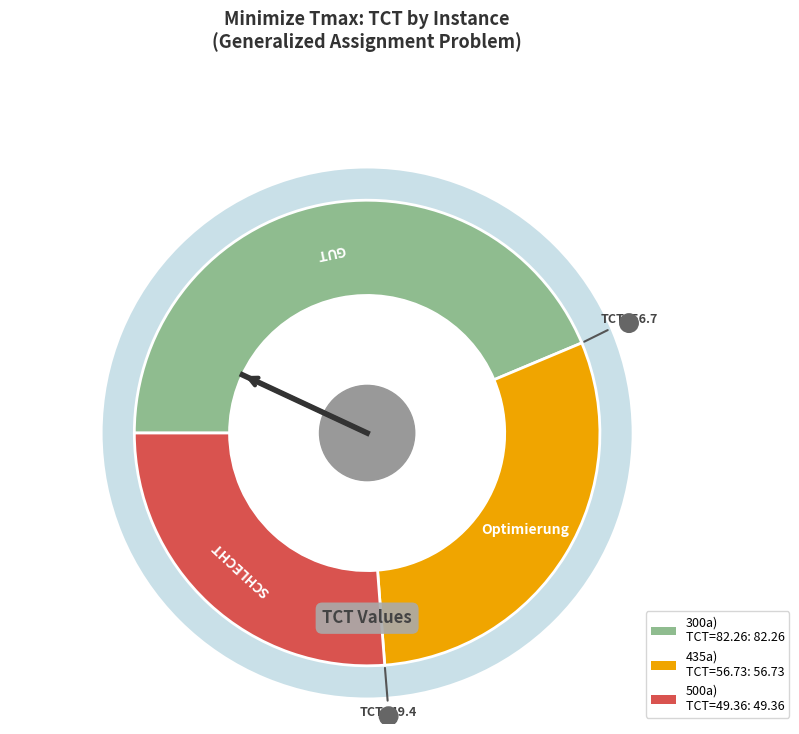

How many segments does this pie chart have?

3